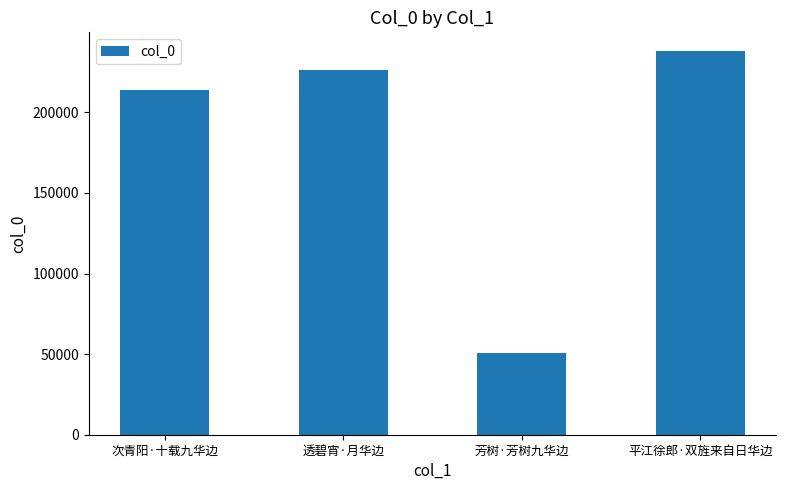

Between 平江徐郎·双旌来自日华边 and 次青阳·十载九华边, which is larger?

平江徐郎·双旌来自日华边